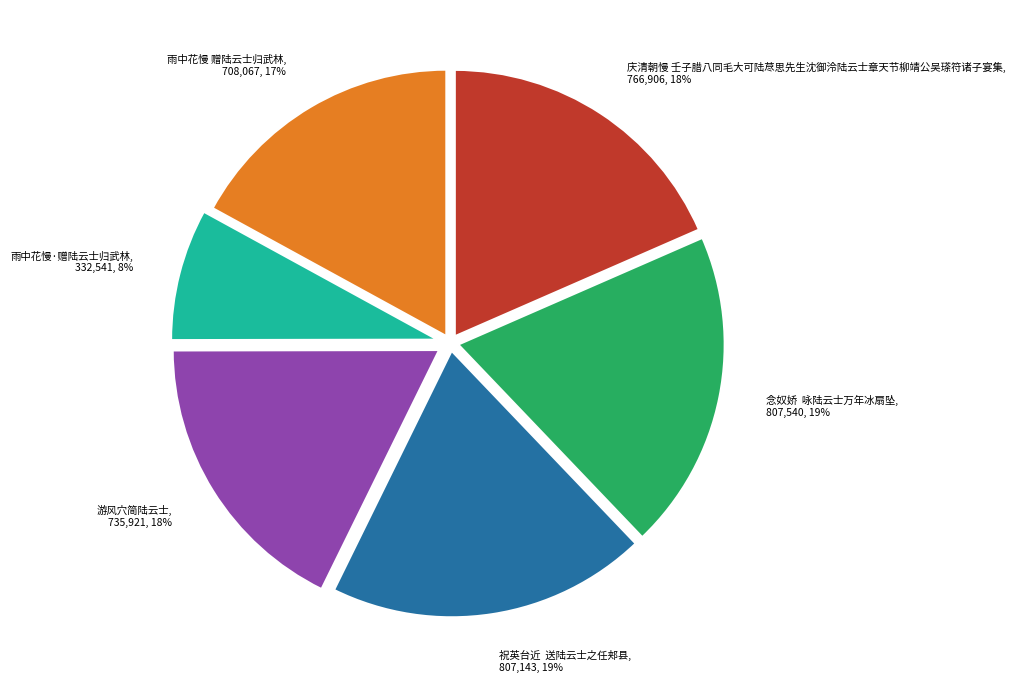

What is the ratio of the value at 祝英台近 送陆云士之任郏县 to the value at 庆清朝慢 壬子腊八同毛大可陆荩思先生沈御泠陆云士章天节柳靖公吴瑹符诸子宴集?

1.1